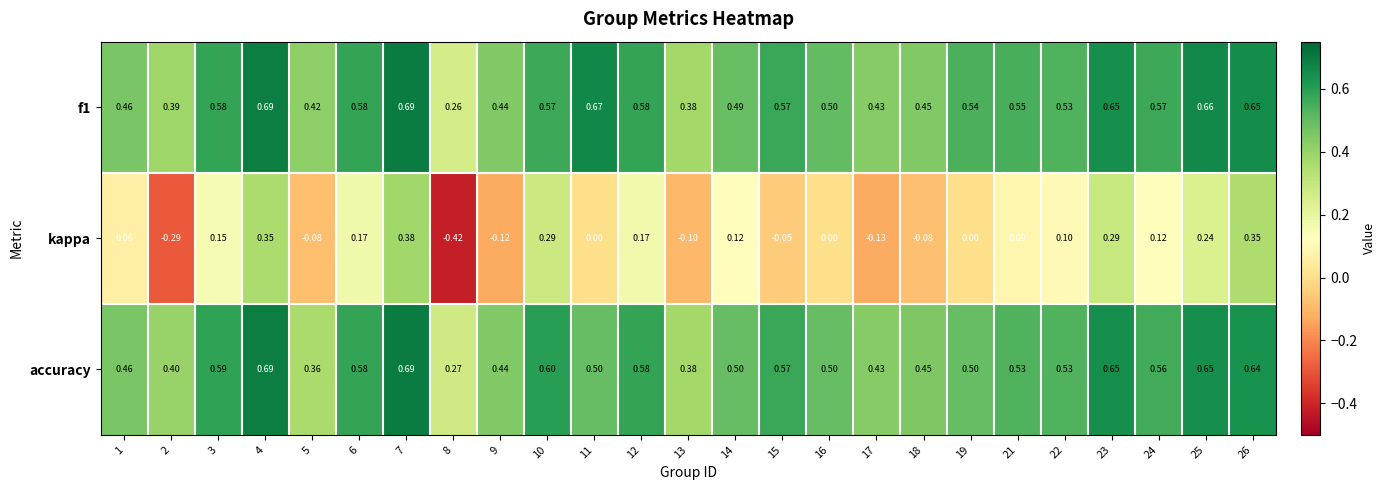

Between 6 and 8, which series saw the biggest shift?

kappa